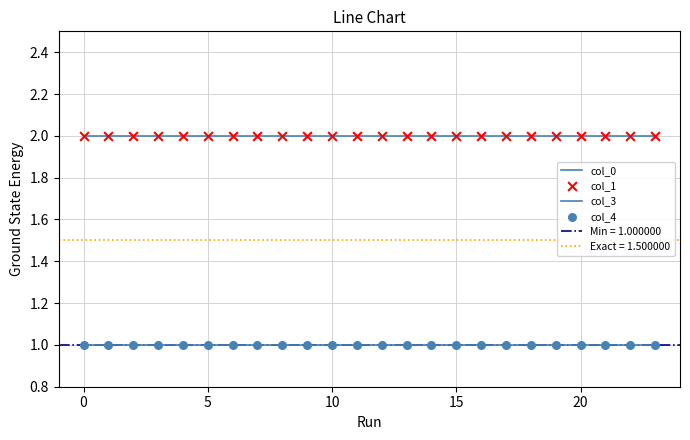

Which series has the largest Y range (max minus min)?

col_0